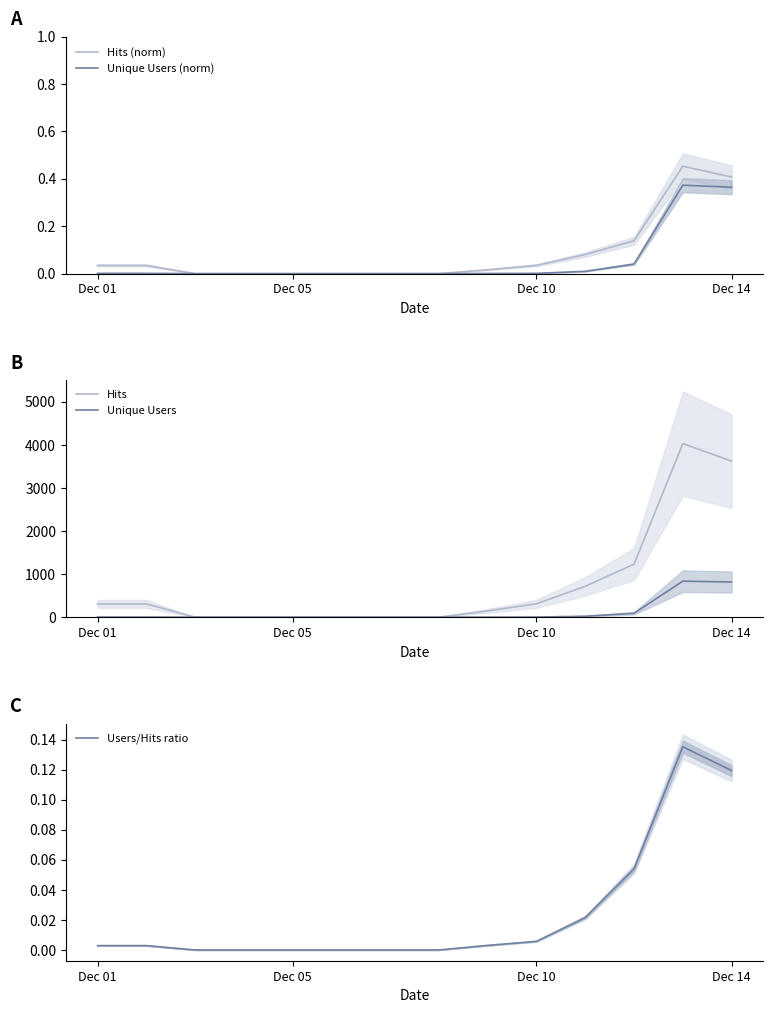

The Hits (norm) series shows 0.4 at Dec 14. True or false?

True